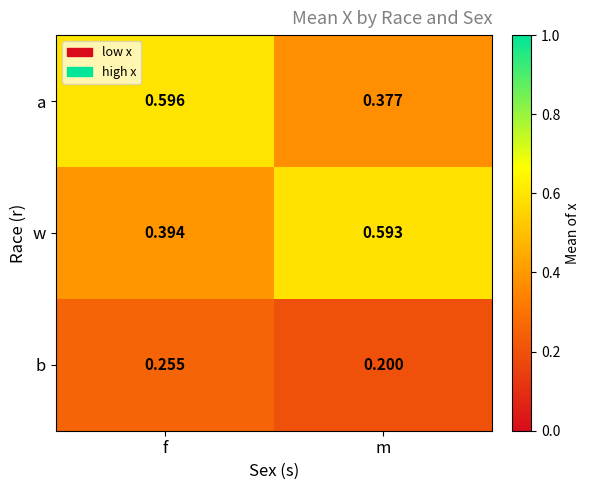

At which label is b closest to 0?

m